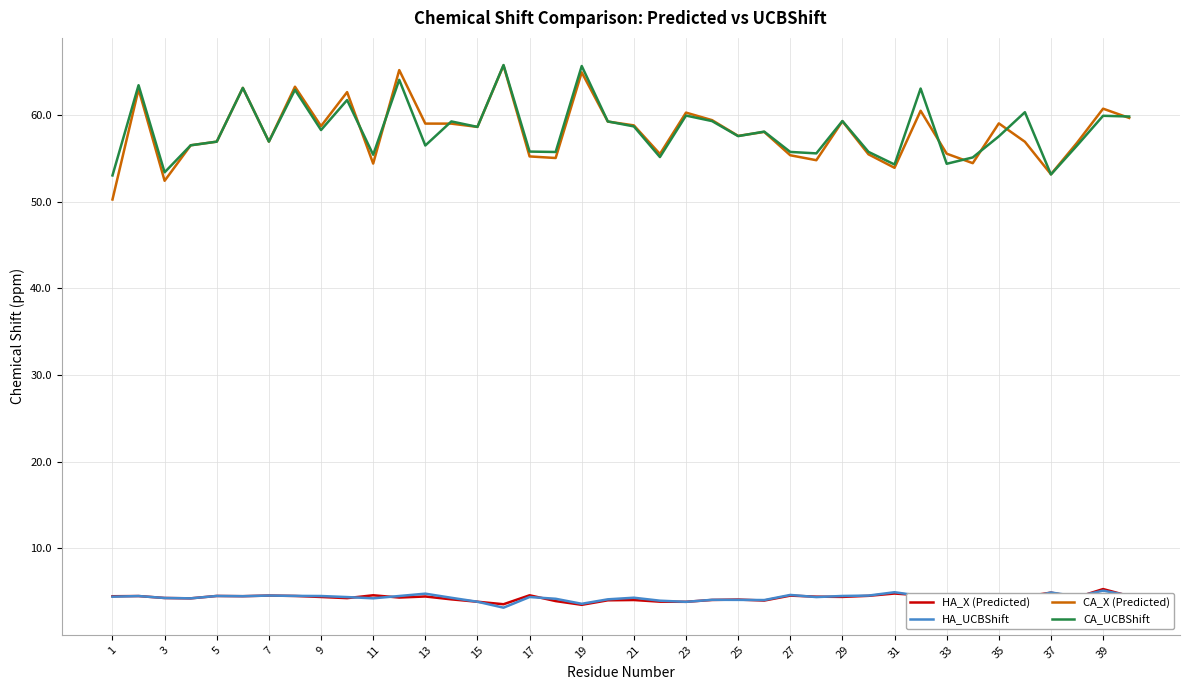

What is the minimum value for CA_X (Predicted)?

50.2